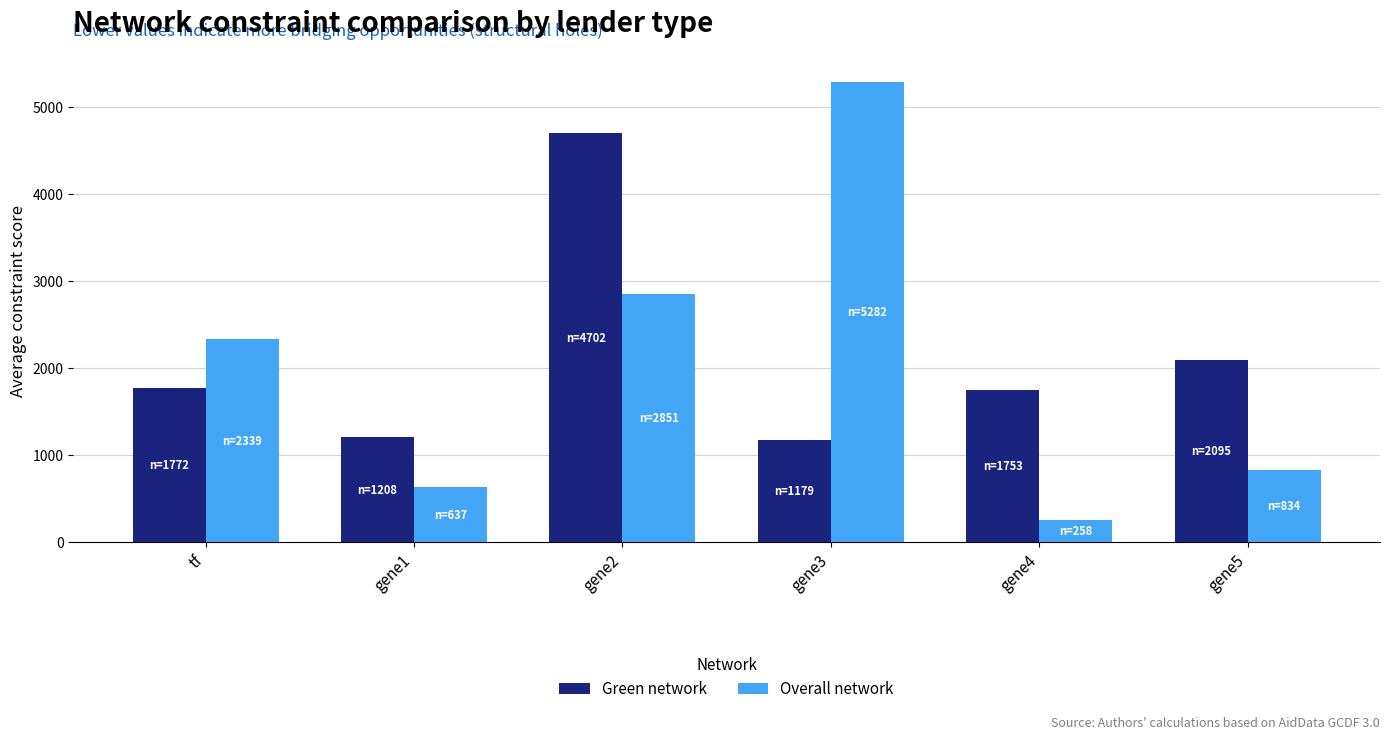

What is the label of the 2nd bar from the right?

gene4